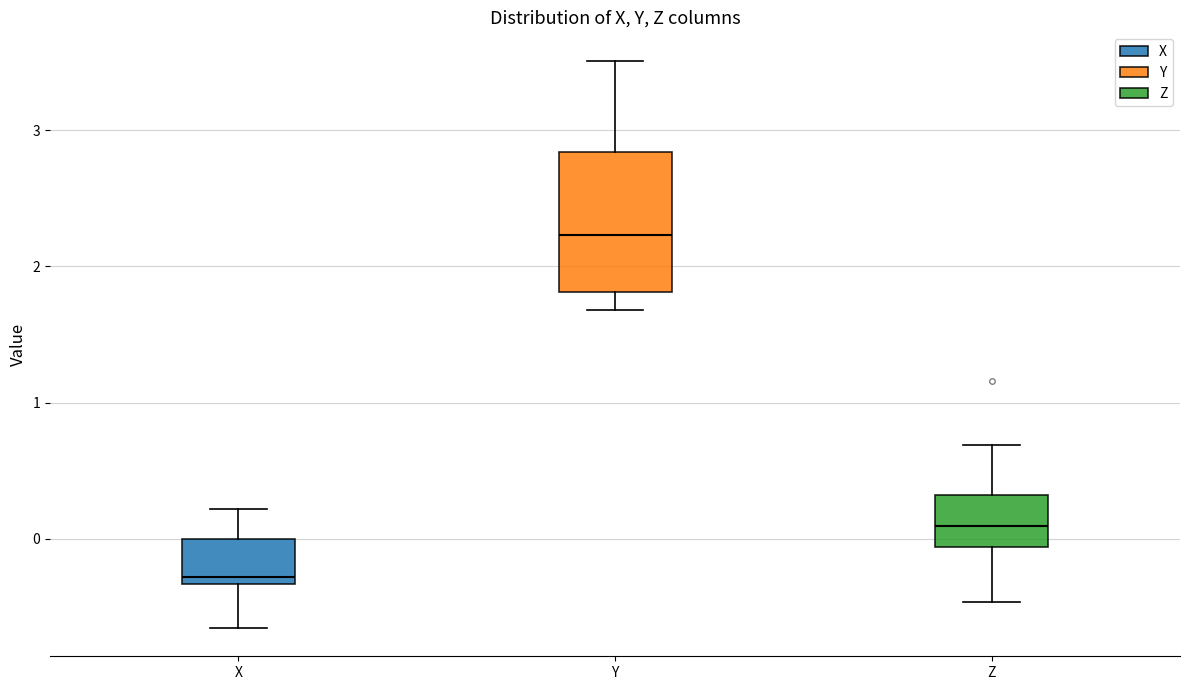

Reading left to right, transcribe this box plot: for each box, give where its median line is, the range the box spans, and where its two whiskers end, as read against the y-axis. The values are not printed on the chart, so give them approximately, as read against the axis.

X: median -0.3 (just above the box's lower edge), box -0.3 to 0.0, whiskers -0.7 to 0.2
Y: median 2.2, box 1.8 to 2.8, whiskers 1.7 to 3.5
Z: median 0.1, box -0.1 to 0.3, whiskers -0.5 to 0.7